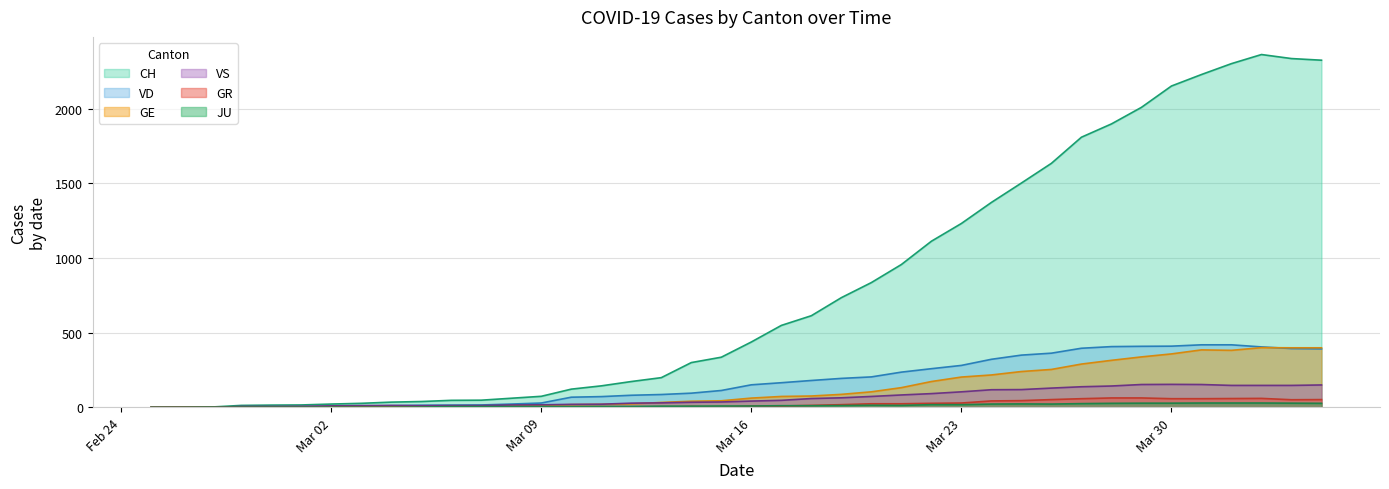

What is the maximum value shown in the chart?

2364